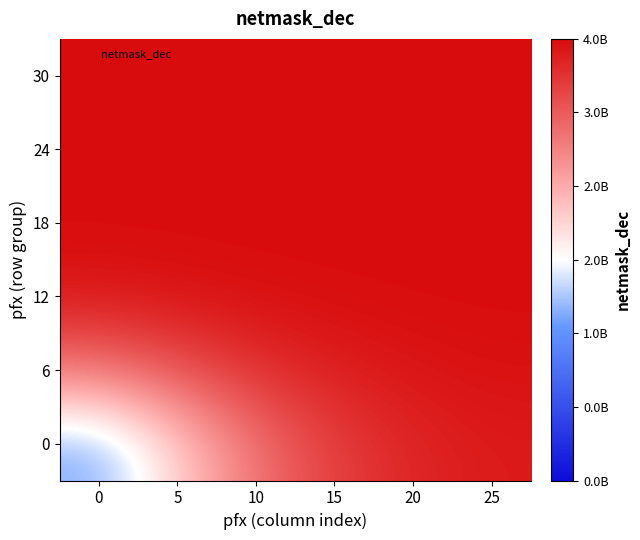

At which category is the sum across all series the highest?

25